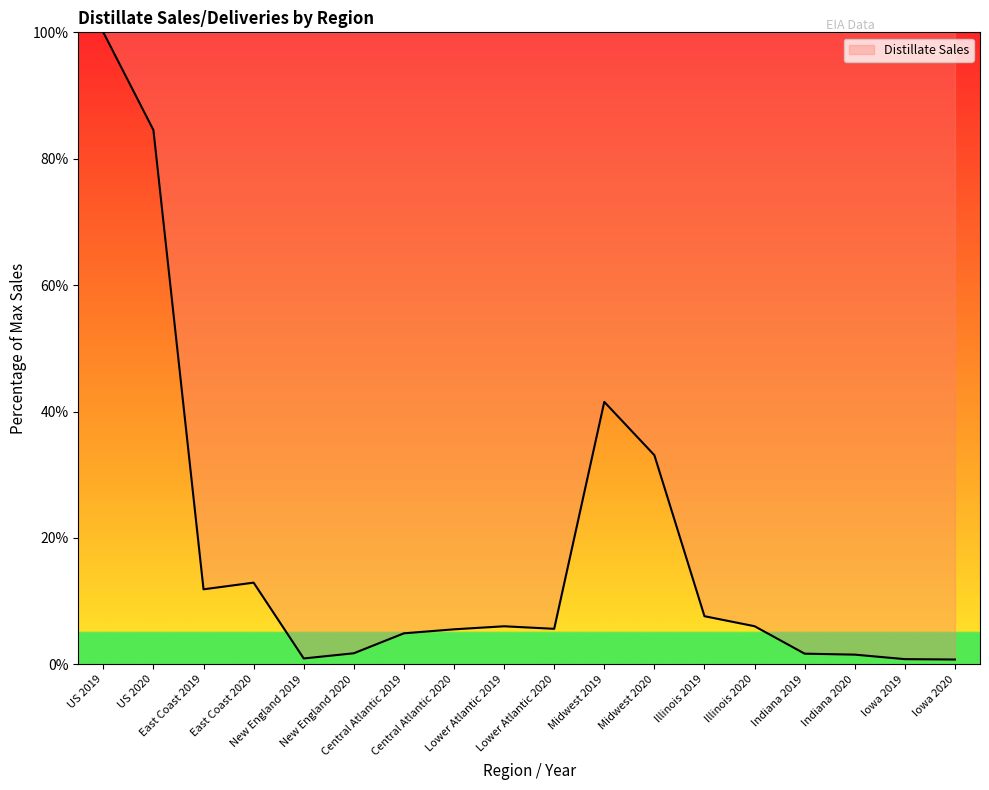

Is it true that the value at East Coast 2019 is 17.9?

False